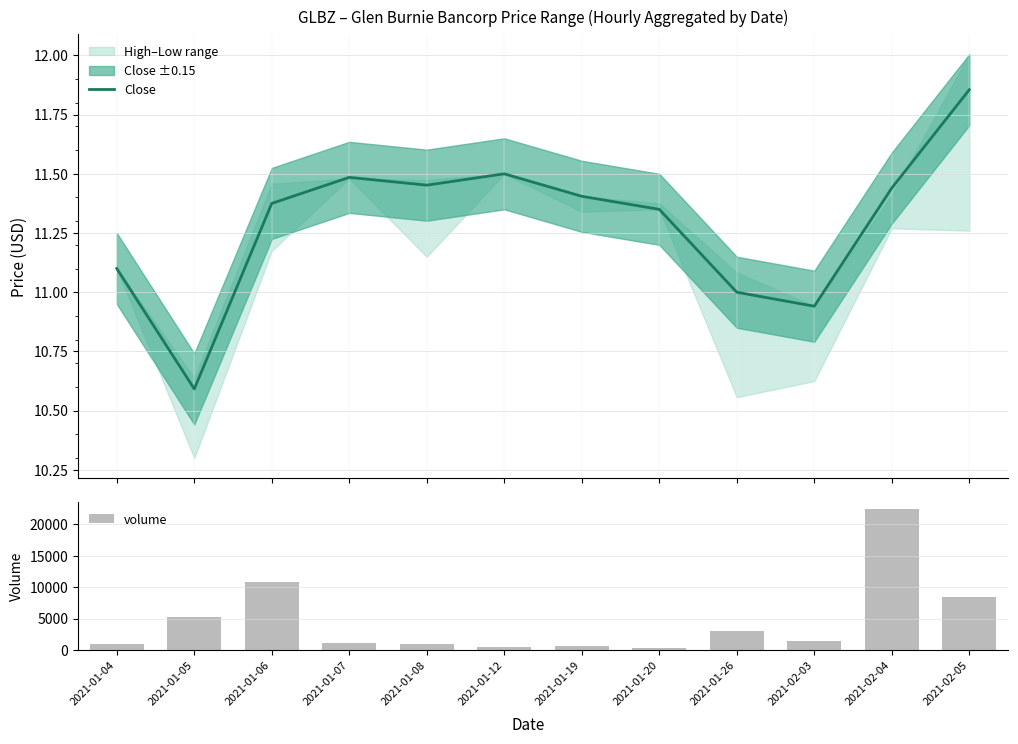

The volume series shows 602.0 at 2021-01-19. True or false?

True